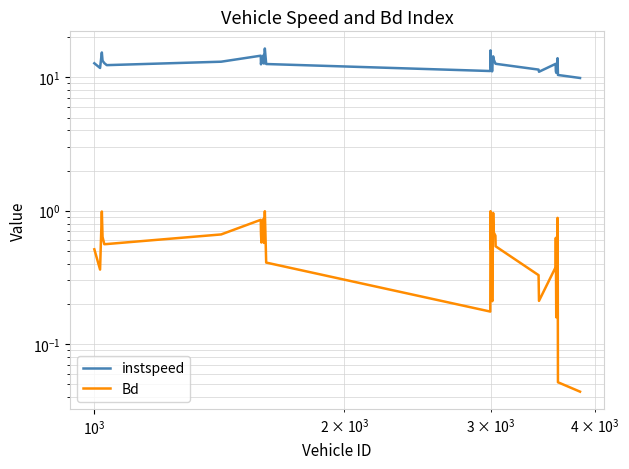

Count the number of categories in the chart.

40